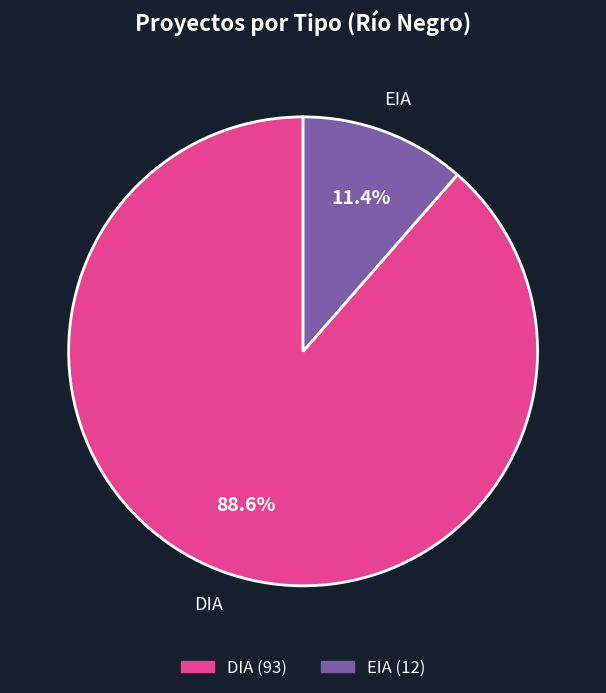

Count the number of slices in the pie.

2